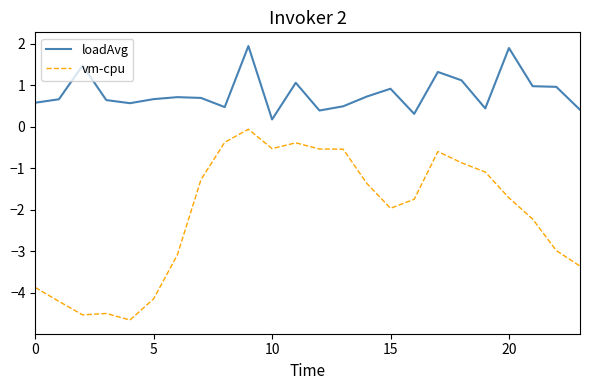

Count the number of categories in the chart.

24